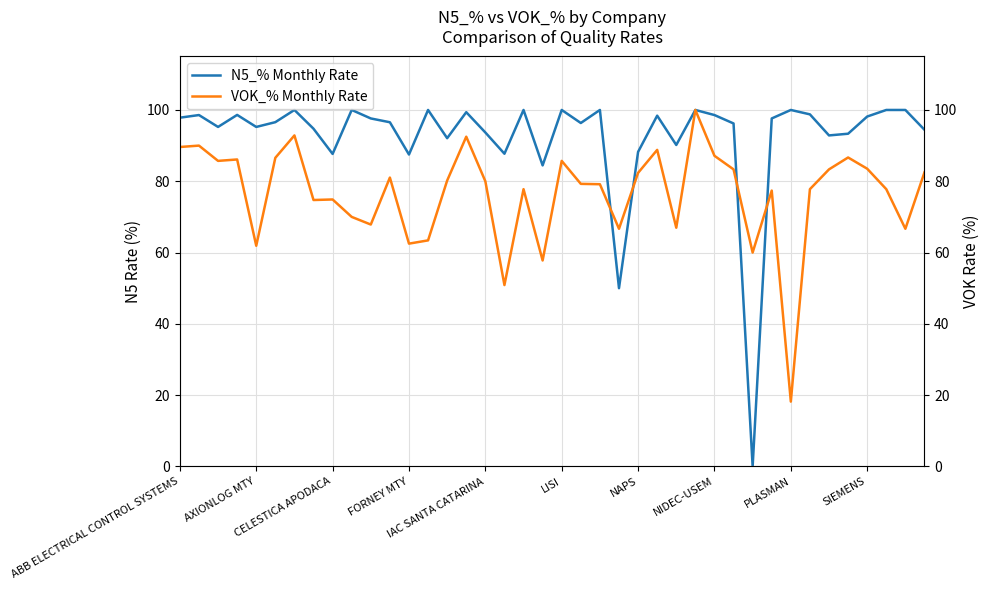

What is the value of the N5_% Monthly Rate point at the 10th from the left?

100.0